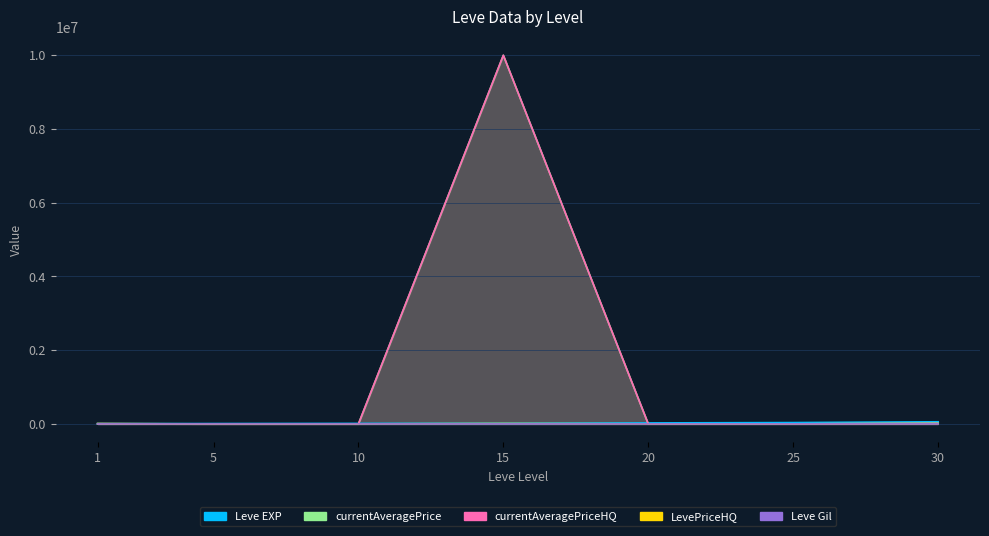

Reading right to left, extract all data points from this chart.

Leve EXP: 30=52220.0	25=30820.0	20=21600.0	15=13040.0	10=8430.0	5=4660.0	1=630.0
Leve Gil: 30=410.0	25=317.0	20=295.0	15=226.0	10=170.0	5=140.0	1=112.0
currentAveragePrice: 30=10000.0	25=1997.5	20=2189.2	15=10000000.0	10=999.7	5=375.0	1=10907.6
LevePriceHQ: 30=10000.0	25=1995.0	20=2450.6	15=10000.0	10=999.0	5=632.7	1=4586.4
currentAveragePriceHQ: 30=10000.0	25=1995.0	20=2450.6	15=10000000.0	10=999.0	5=632.7	1=4586.4